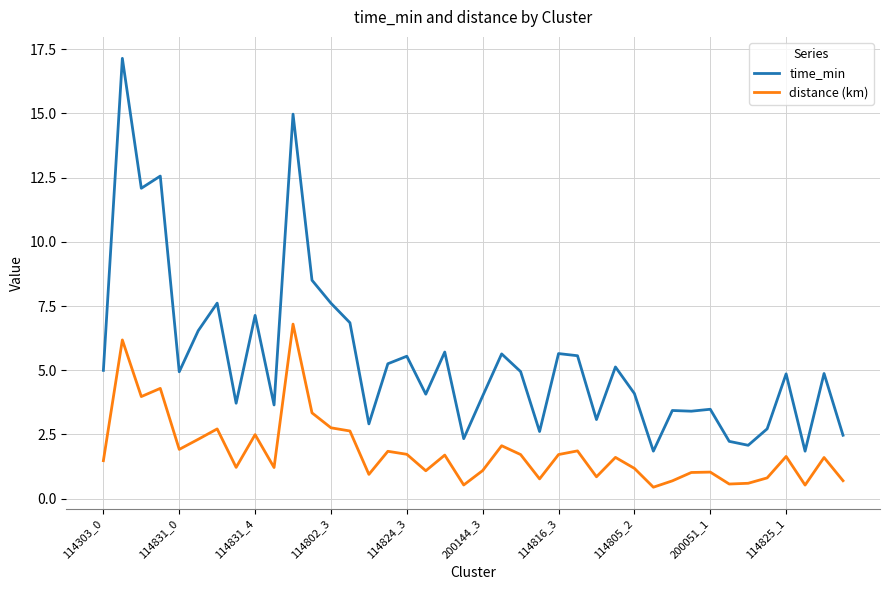

True or false: time_min and distance (km) intersect in this chart.

False